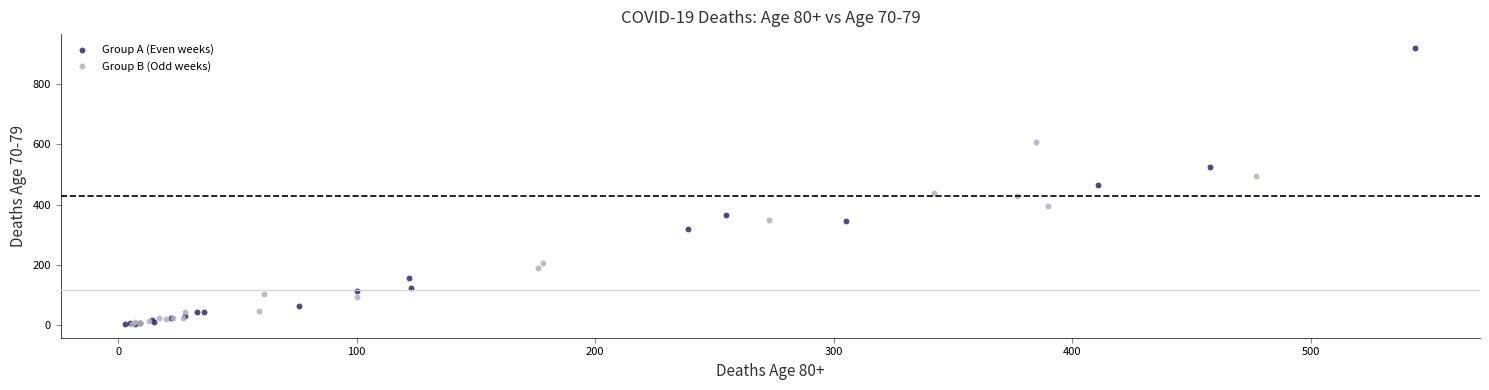

Which series reaches the maximum Y coordinate?

Group A (Even weeks)